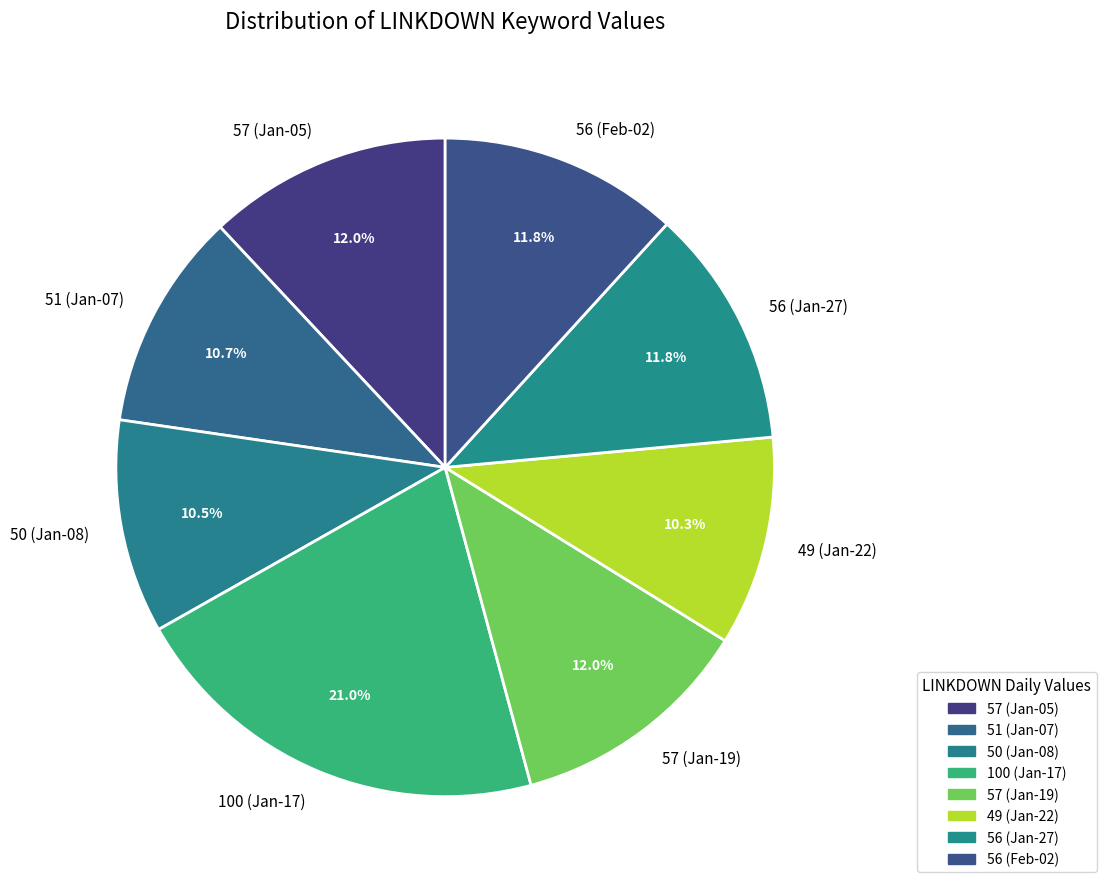

How much of the chart is everything except 56 (Feb-02)?

88.2%